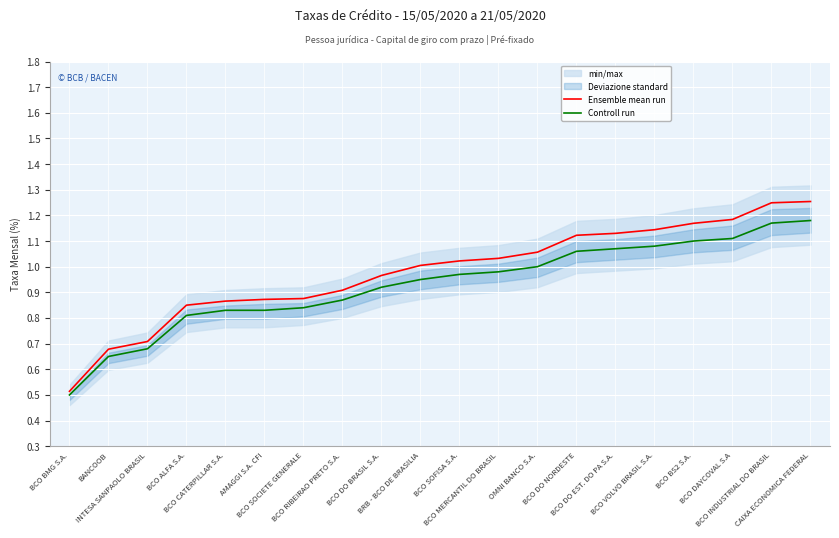

How many values in the Ensemble mean run series exceed 1?

11